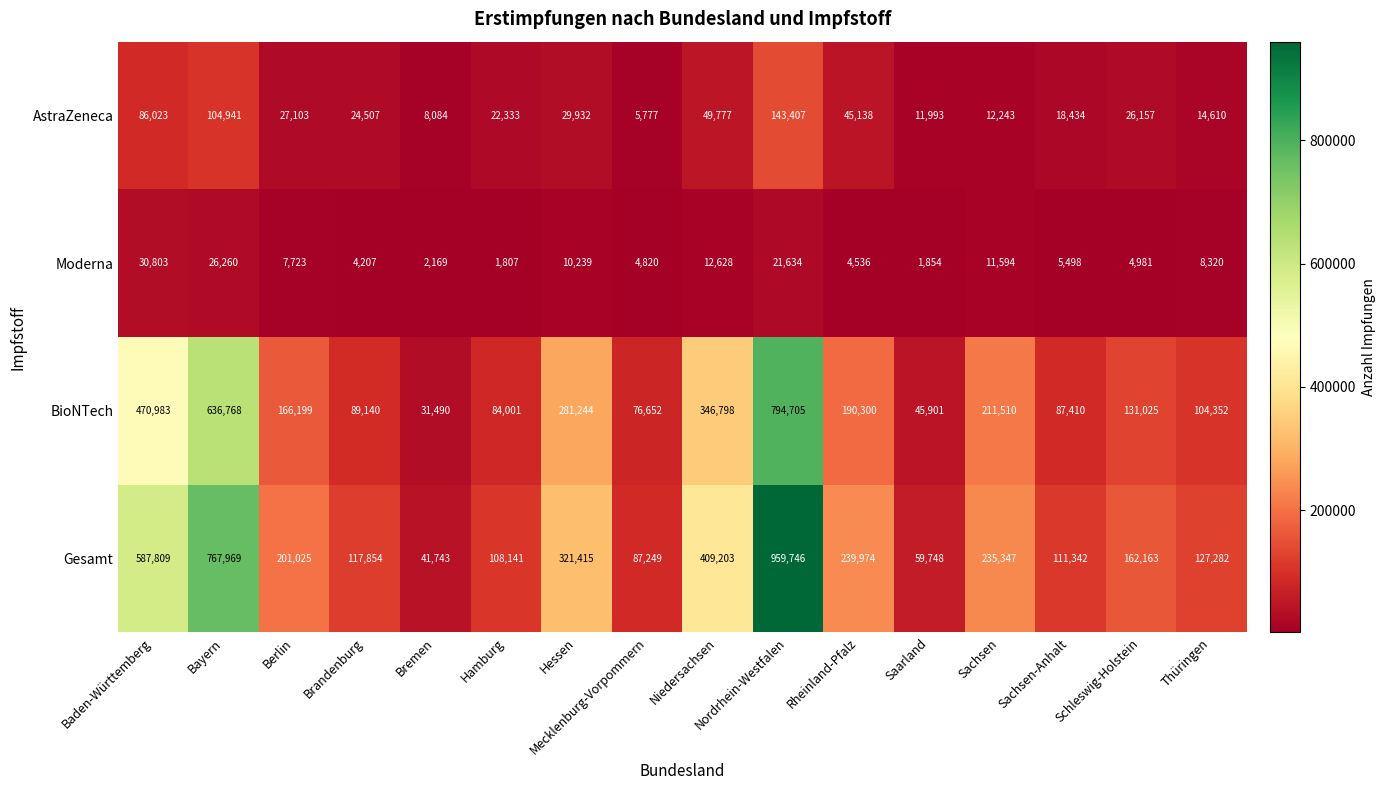

What is the difference between the second highest and second lowest values in the Gesamt series?

708221